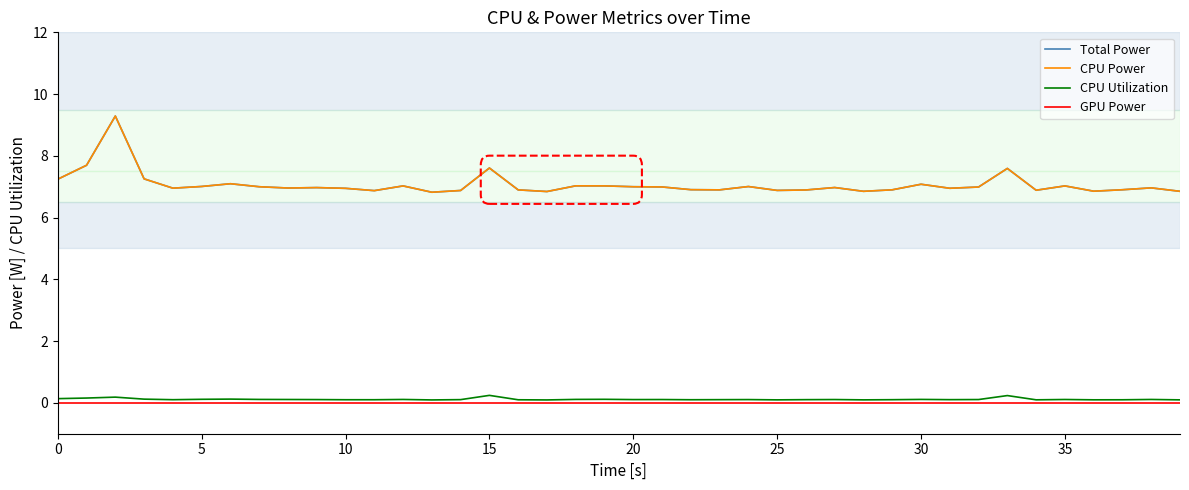

Is this an area chart (filled region under the line)?

No